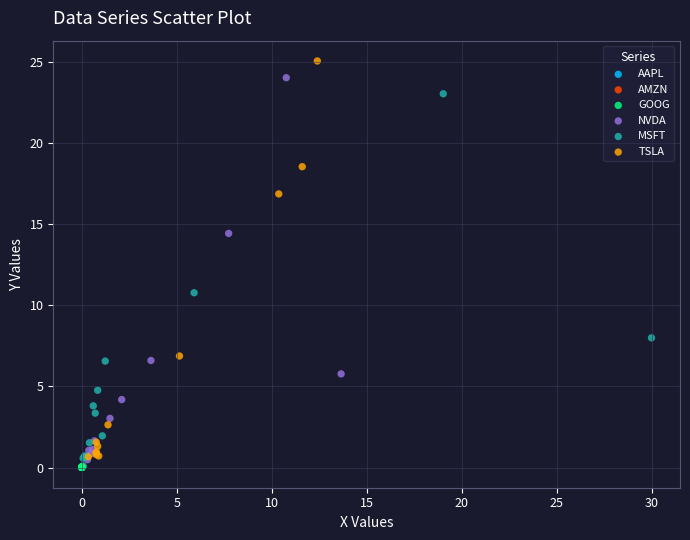

Which series has the largest Y range (max minus min)?

TSLA